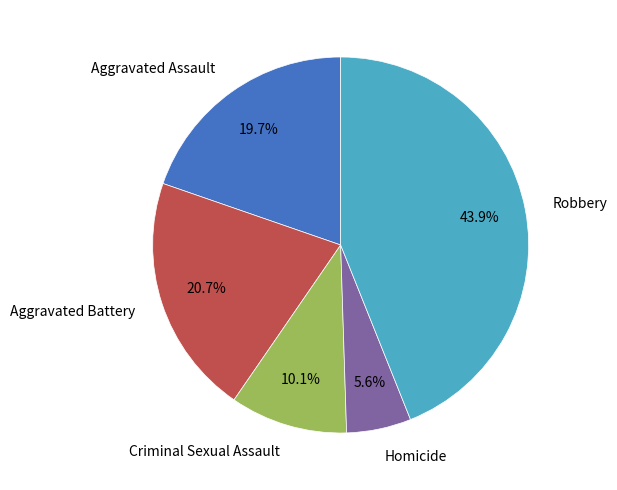

What is the total percentage of Robbery and Aggravated Battery?

64.6%